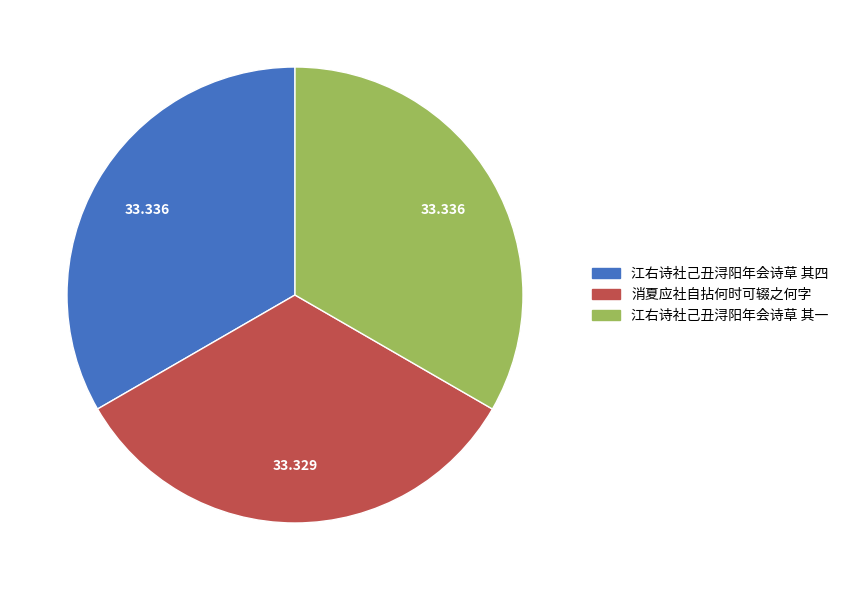

Is 江右诗社己丑浔阳年会诗草 其一 the majority of the pie?

No